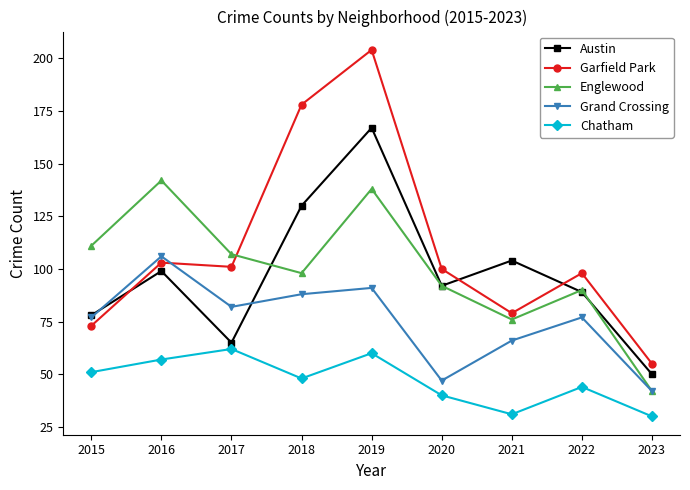

Which series has the largest range (max minus min)?

Garfield Park